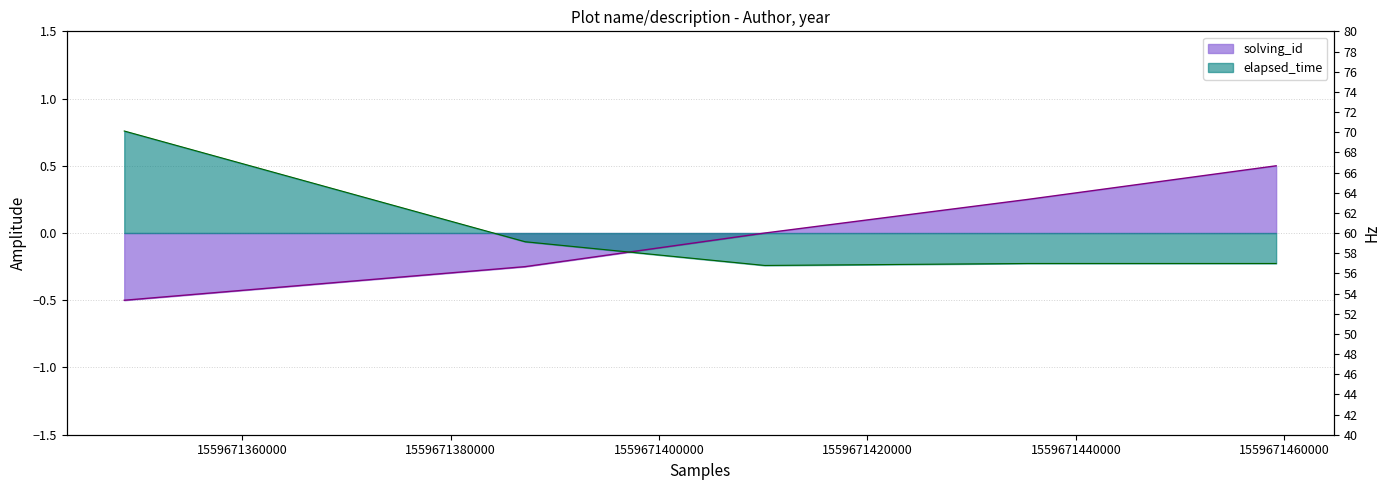

What is the maximum value for solving_id?

0.5